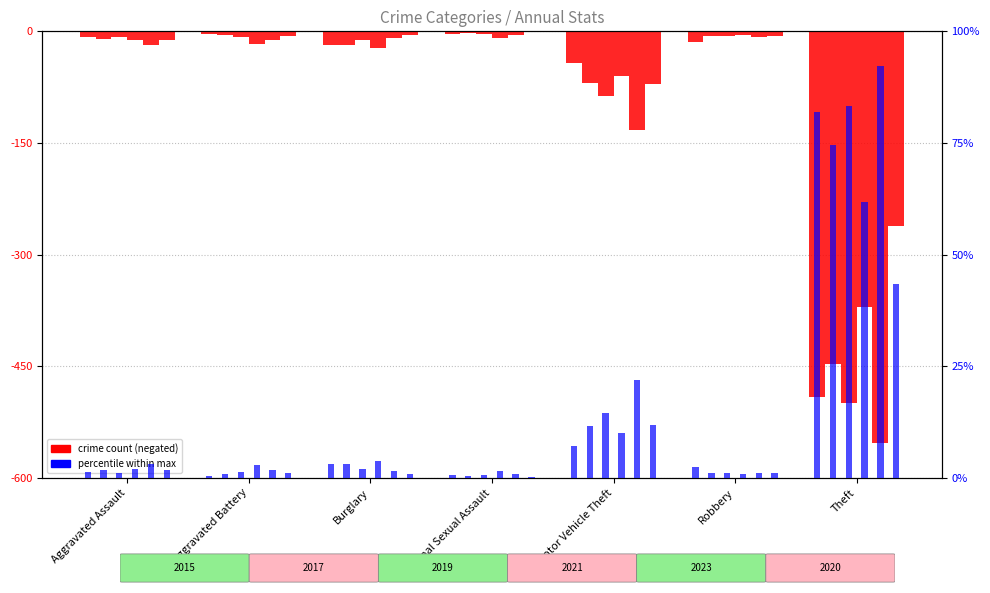

Where is 2015 nearest to the value -247?

Motor Vehicle Theft